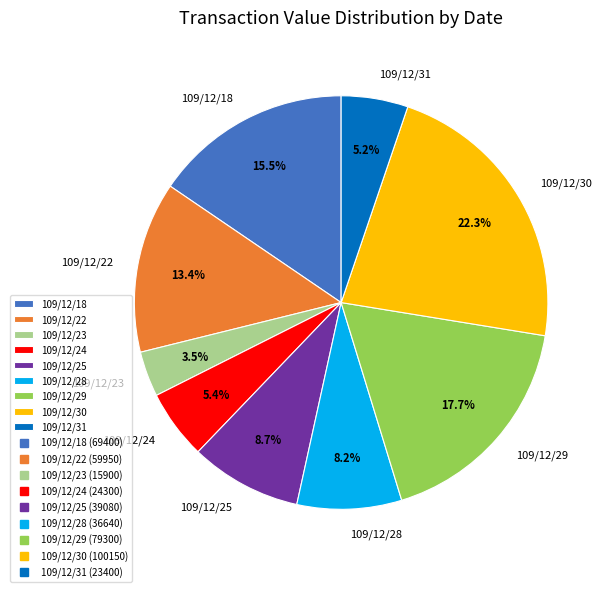

To the nearest percent, what percentage of the pie is 109/12/25?

9%